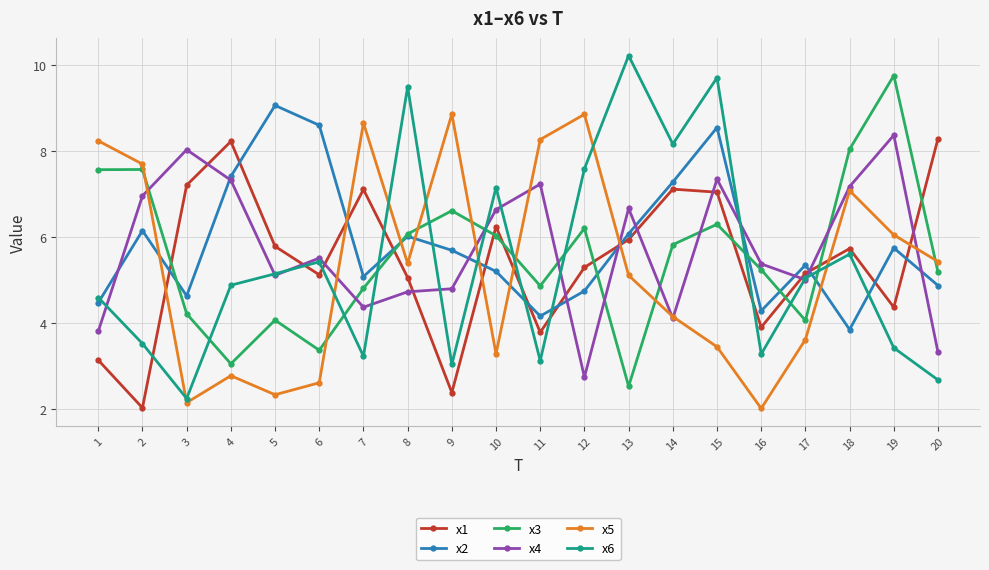

At which category is the sum across all series the highest?

15